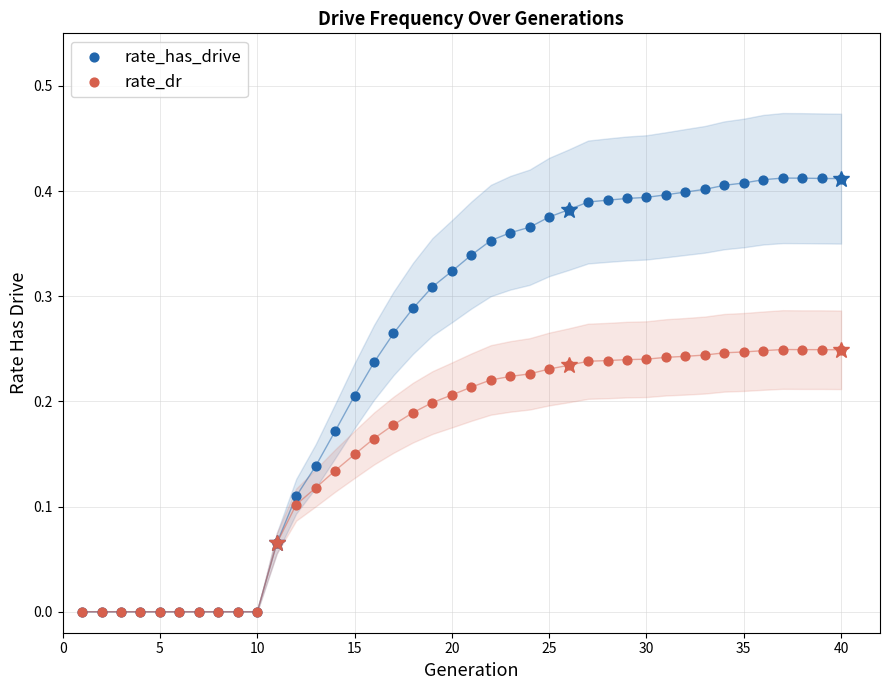

What are all the series names shown in the legend?

rate_has_drive, rate_dr